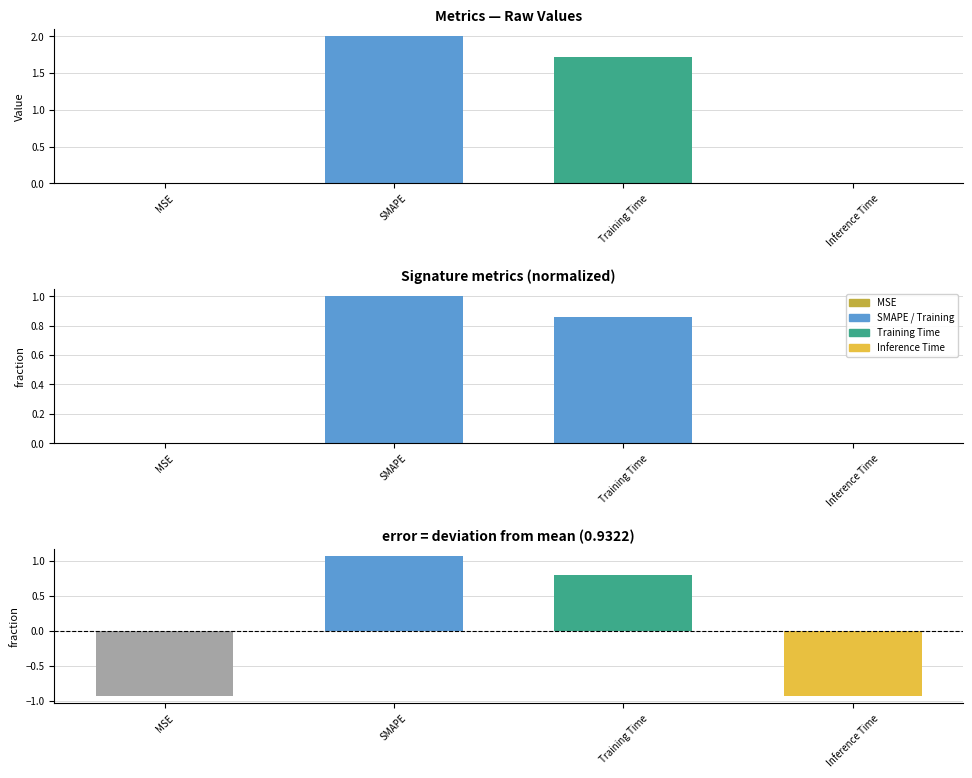

At which label does col_1 (deviation) first exceed 0?

SMAPE